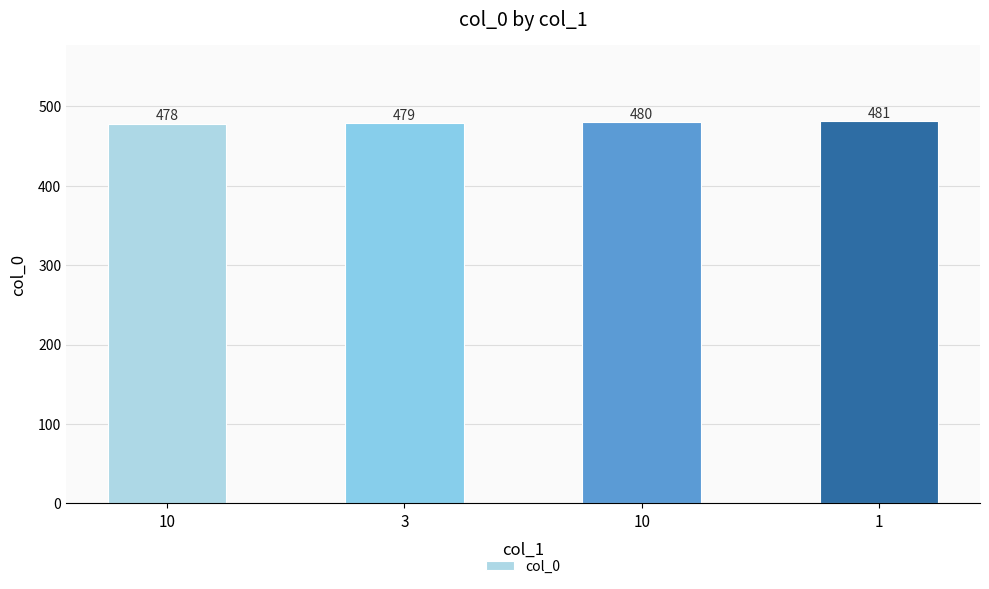

What is the maximum value shown in the chart?

481